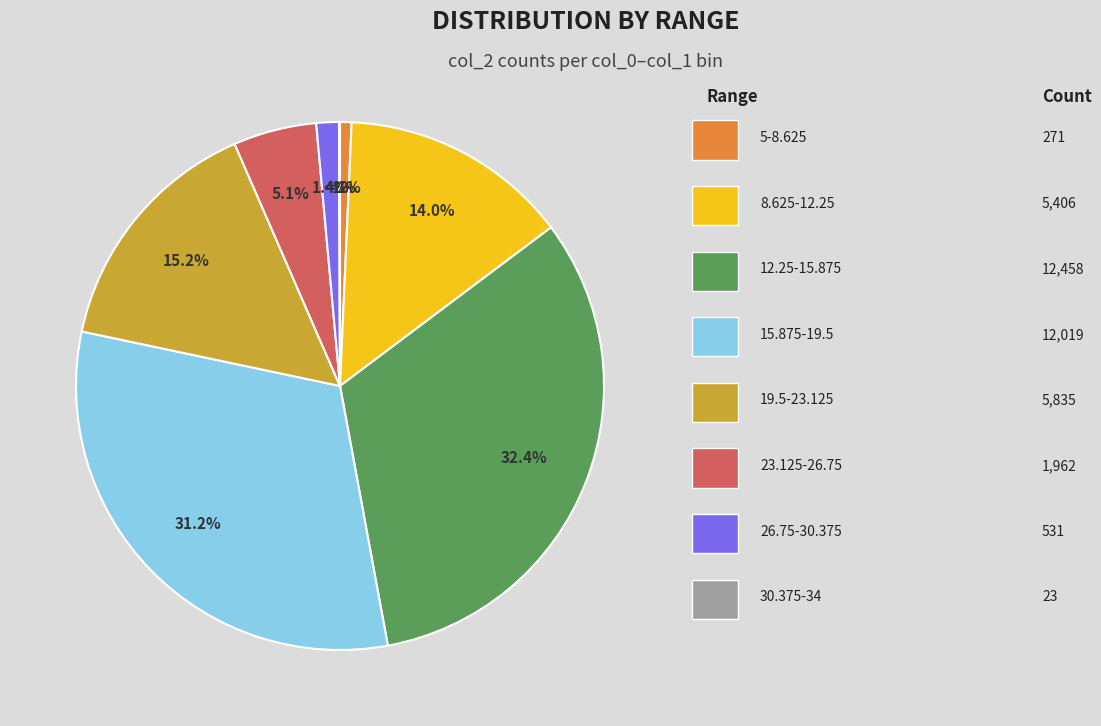

Is there a majority slice in this chart?

No